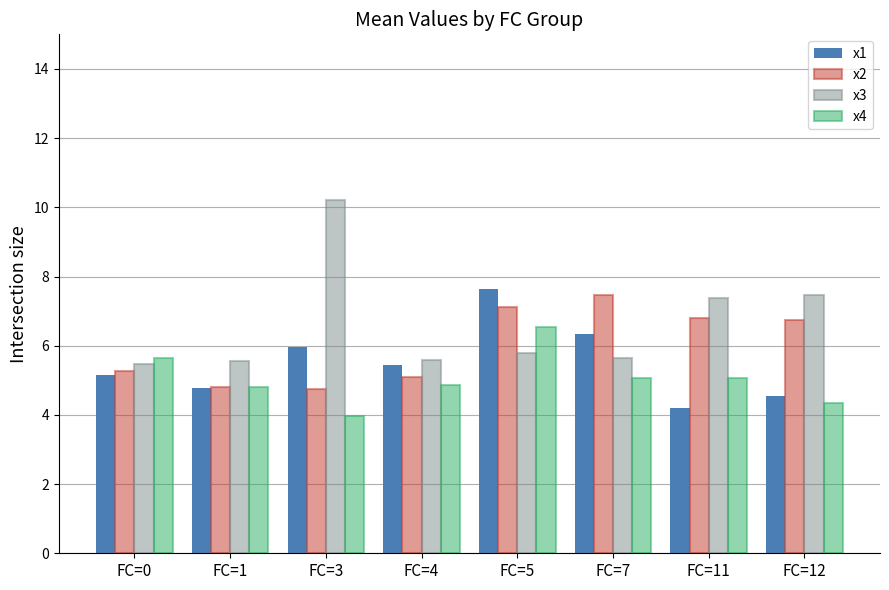

Are the bars grouped side by side (vs. stacked)?

Yes